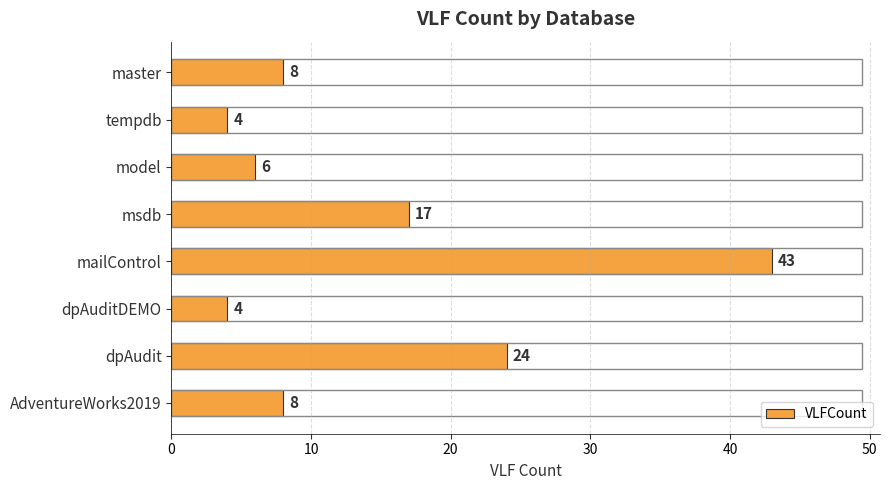

What is the difference between the maximum and minimum values?

39